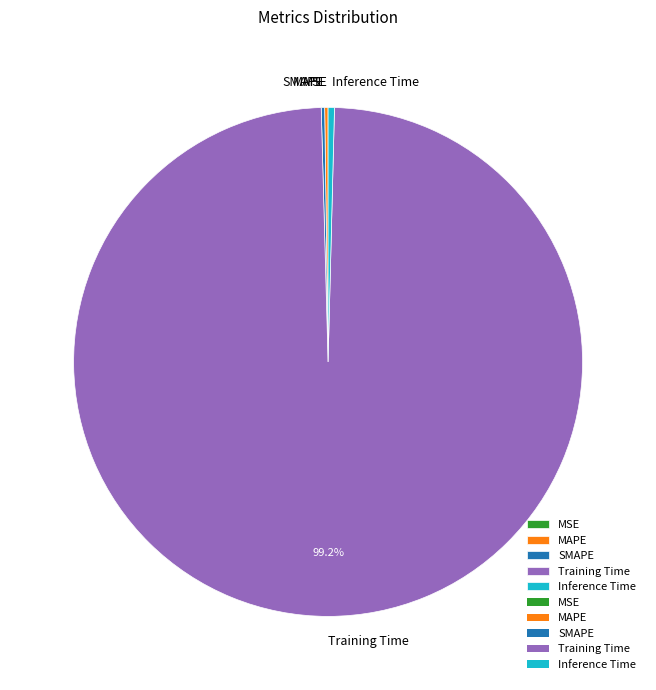

Between Inference Time and Training Time, which is larger?

Training Time